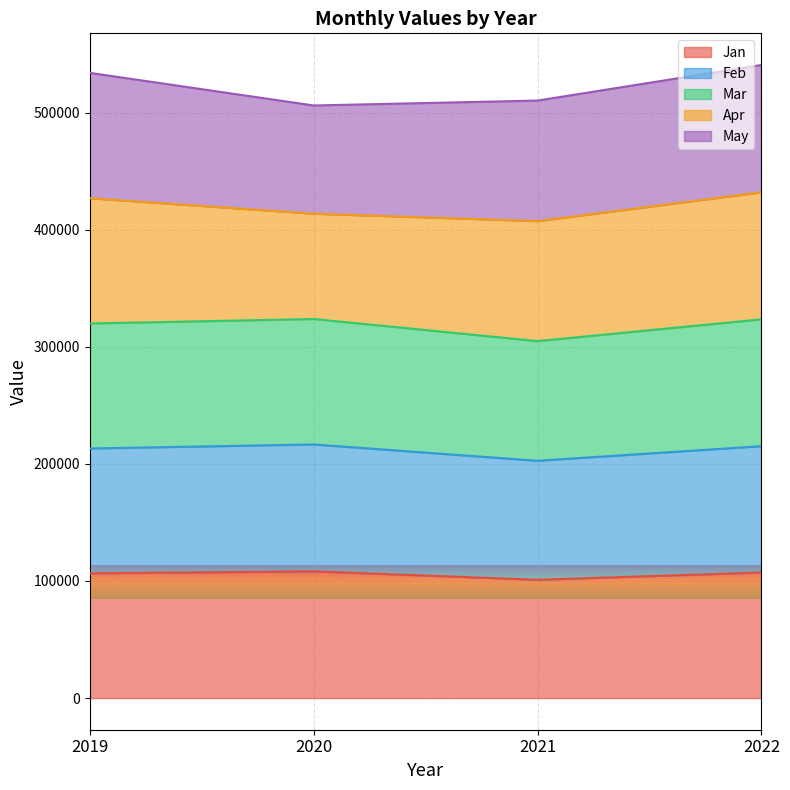

The Jan series shows 69809 at 2022. True or false?

False